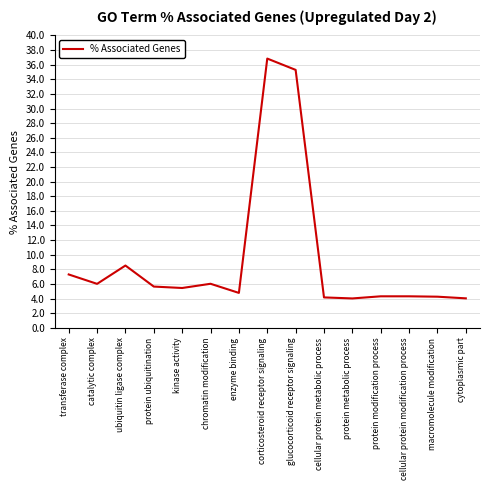

The chart shows a value of 1.3 at cytoplasmic part. True or false?

False